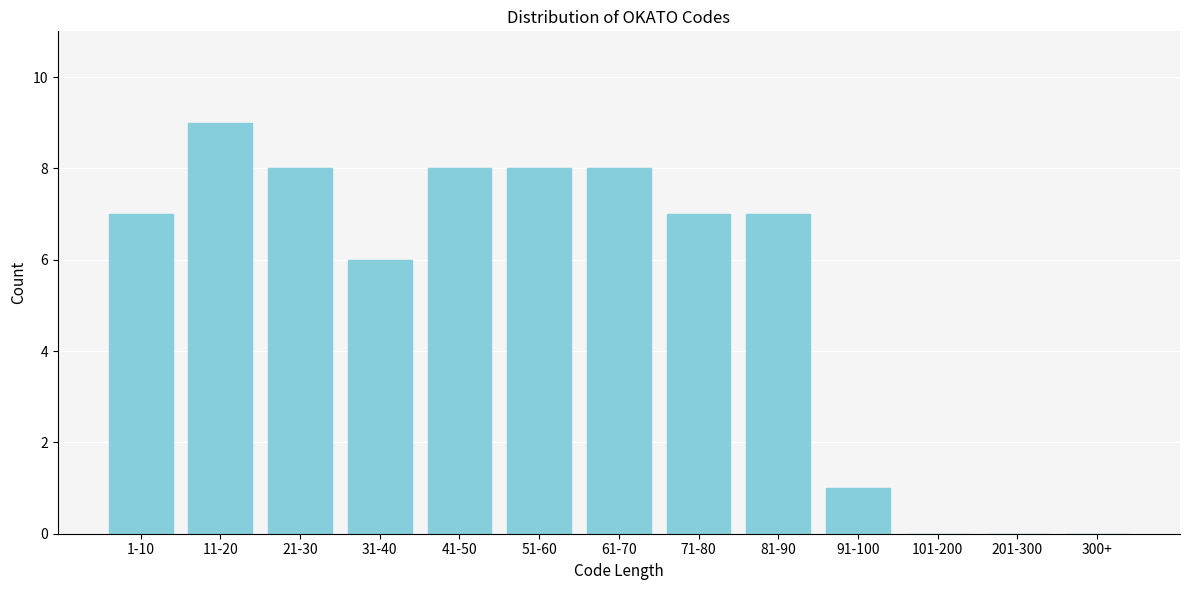

Reading left to right, transcribe all the data shown in this chart.

1-10=7	11-20=9	21-30=8	31-40=6	41-50=8	51-60=8	61-70=8	71-80=7	81-90=7	91-100=1	101-200=0	201-300=0	300+=0